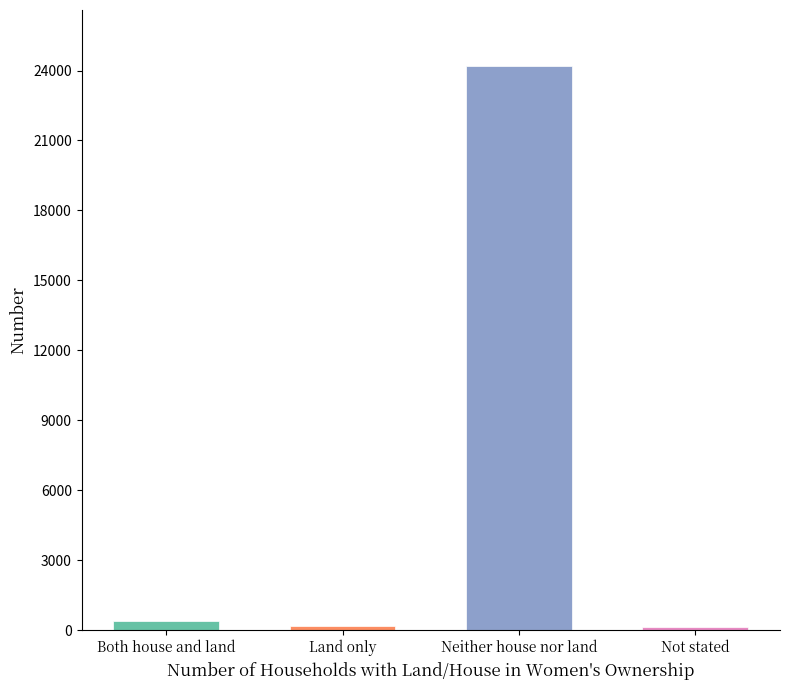

What is the label of the 2nd bar from the right?

Neither house nor land